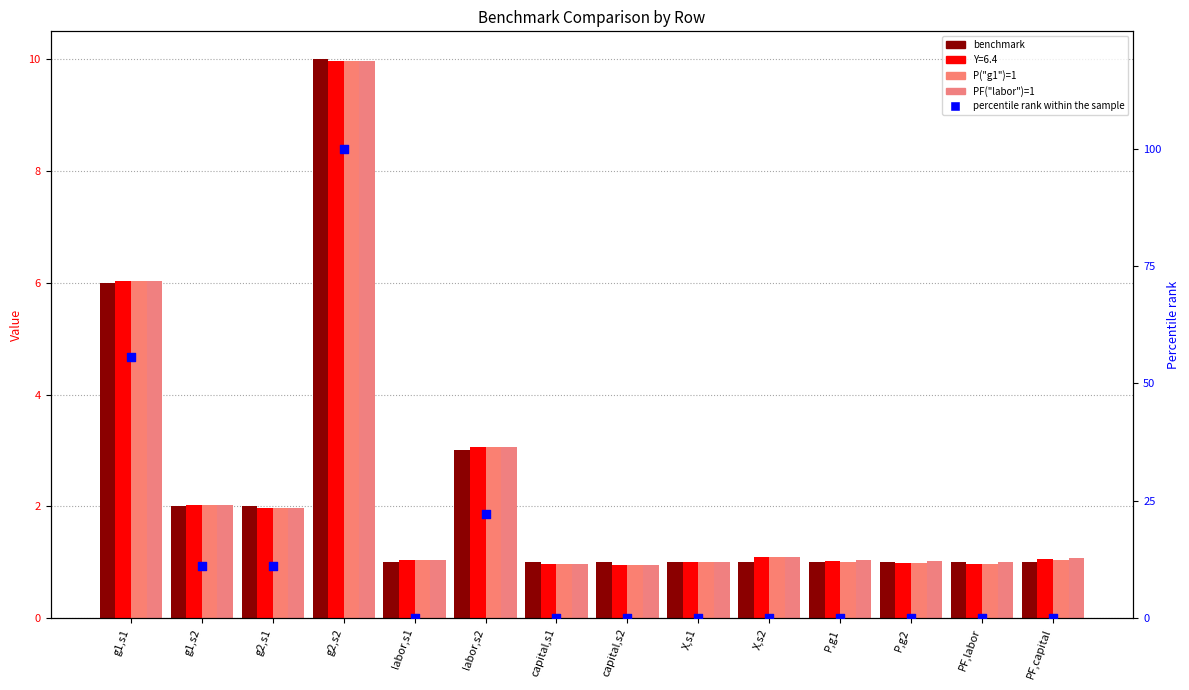

At which category is the sum across all series the highest?

g2,s2